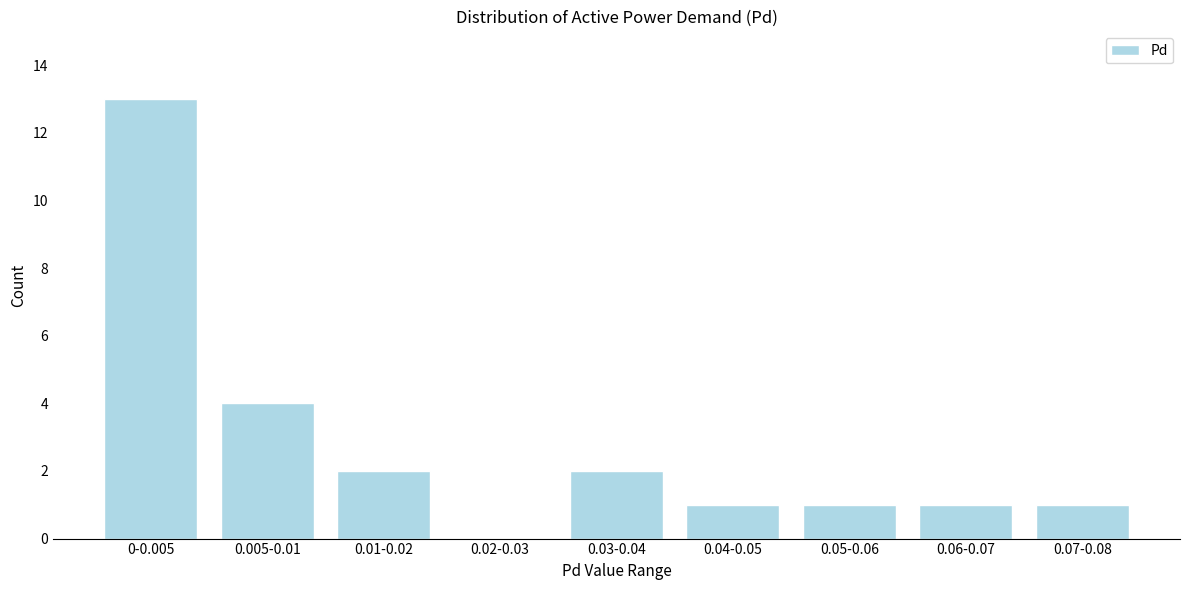

Reading left to right, what are all the values shown in this chart?

0-0.005=13	0.005-0.01=4	0.01-0.02=2	0.02-0.03=0	0.03-0.04=2	0.04-0.05=1	0.05-0.06=1	0.06-0.07=1	0.07-0.08=1